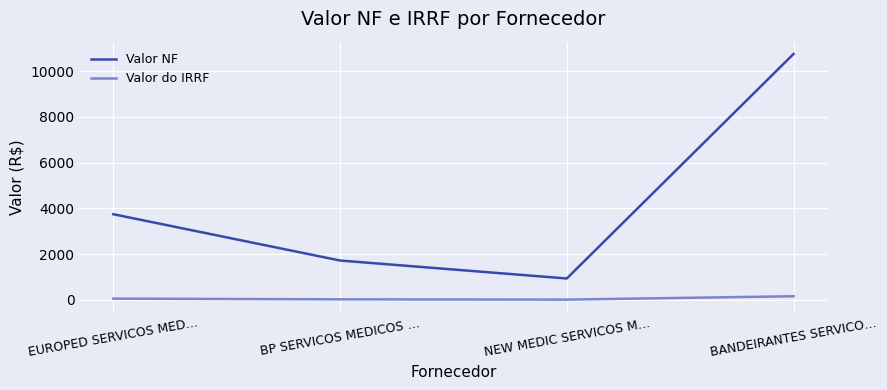

How many lines are shown in the chart?

2